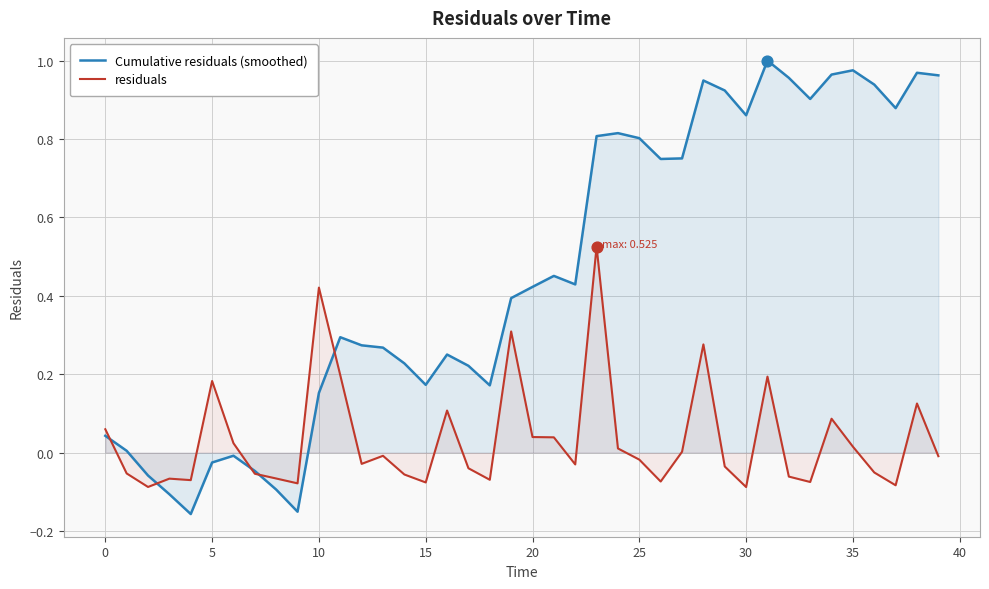

What is the total value across all series at 17?

0.2